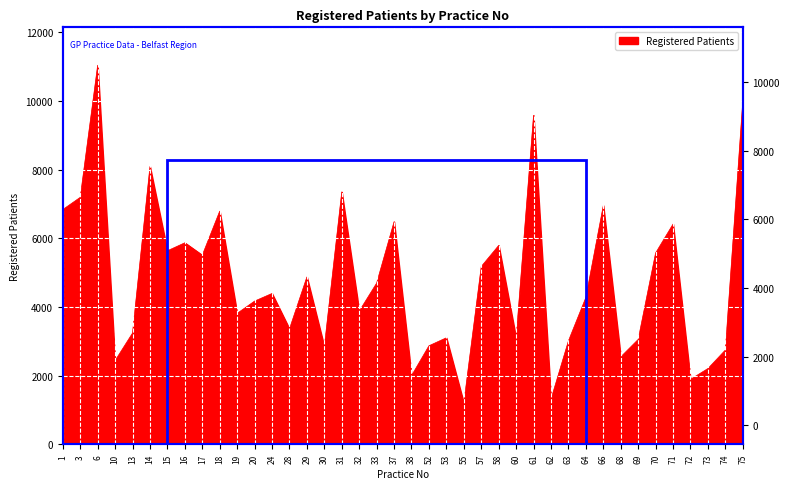

What is the difference between the values at 14 and 29?

3218